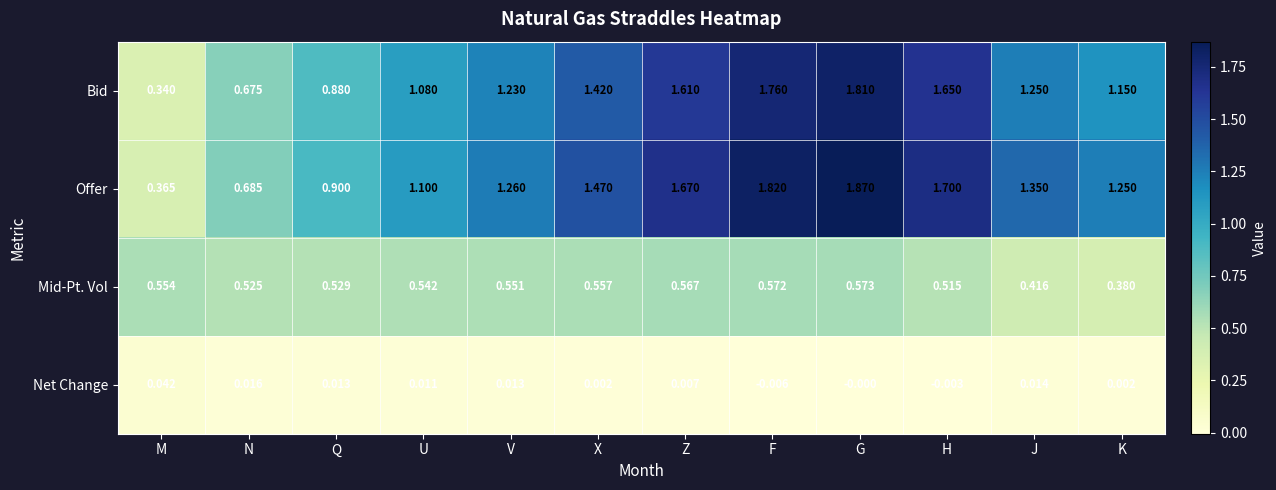

Where is Bid nearest to the value 1?

U